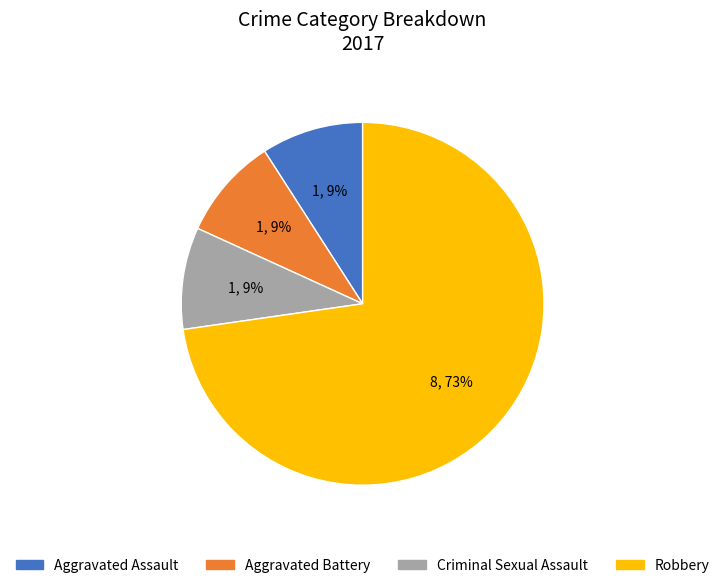

Between Aggravated Assault and Robbery, which is larger?

Robbery